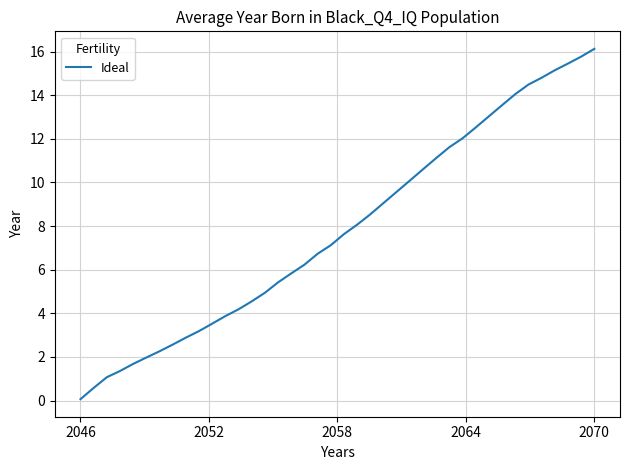

What is the maximum value shown in the chart?

16.1